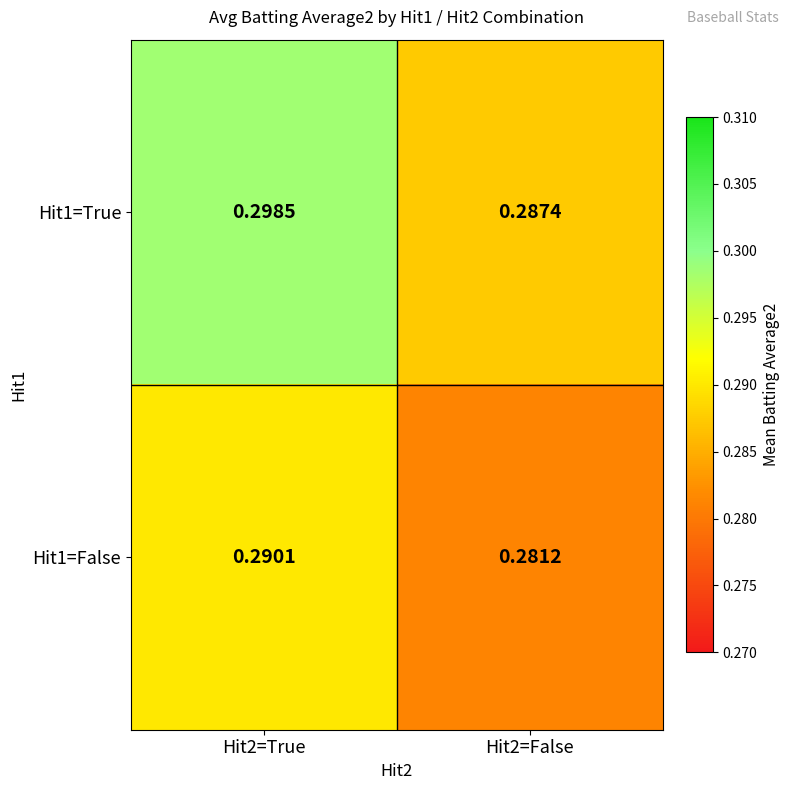

Which series changed the most between Hit2=True and Hit2=False?

Hit1=True